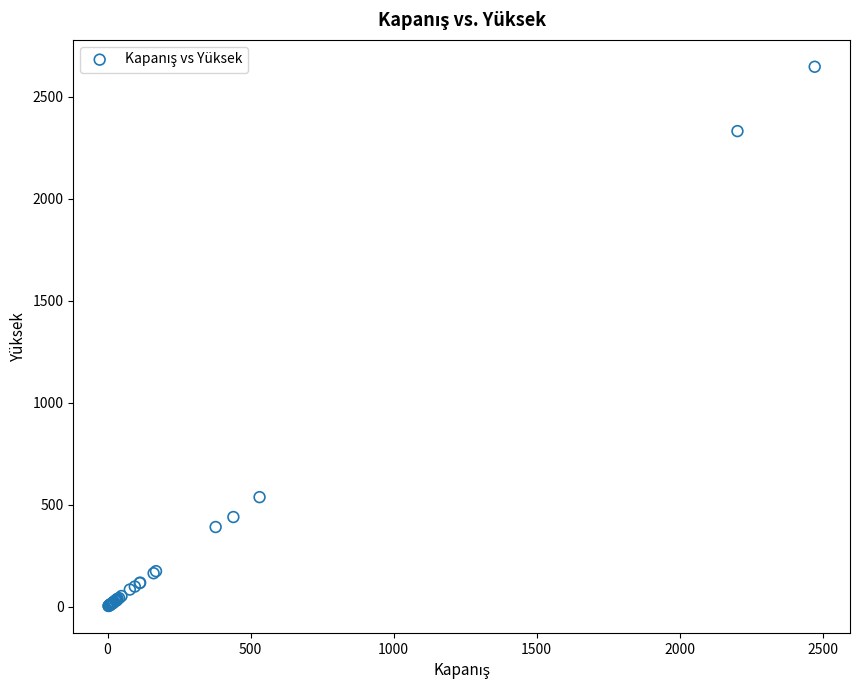

What Y value in the scatter plot is closest to 1325?

537.5